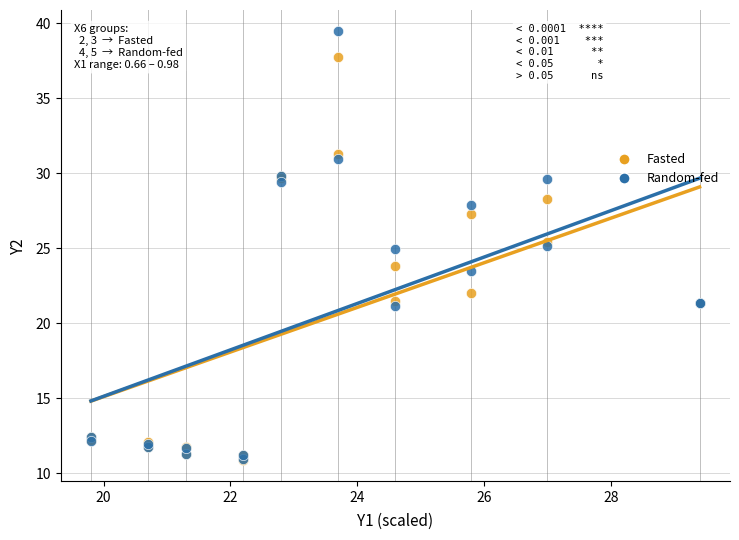

What are all the series names shown in the legend?

Fasted, Random-fed